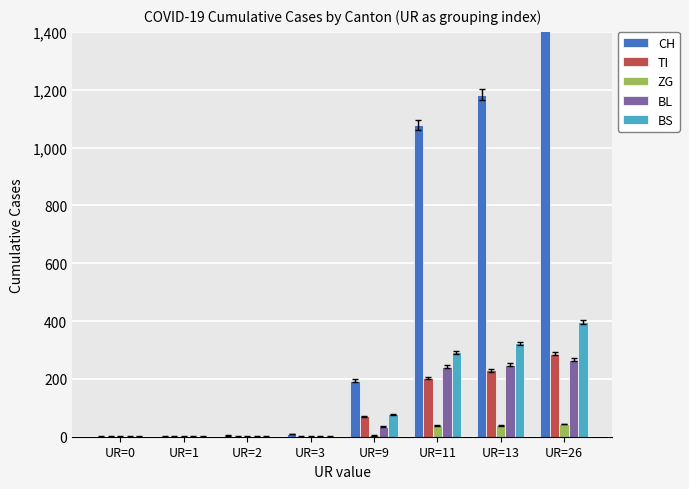

Is it true that CH equals 7 at UR=2?

False